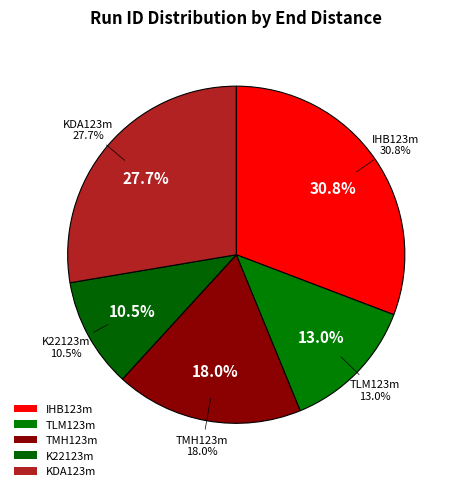

What percentage is the K22123m slice, to the nearest percent?

11%